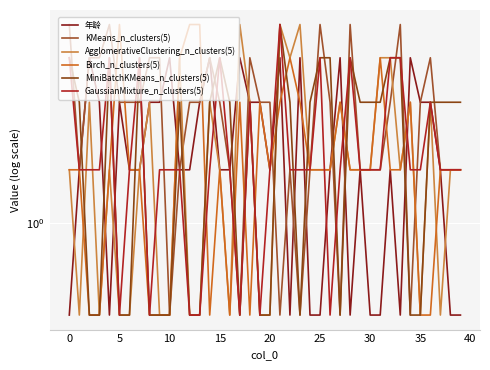

What value does the MiniBatchKMeans_n_clusters(5) series have at 5?

0.5